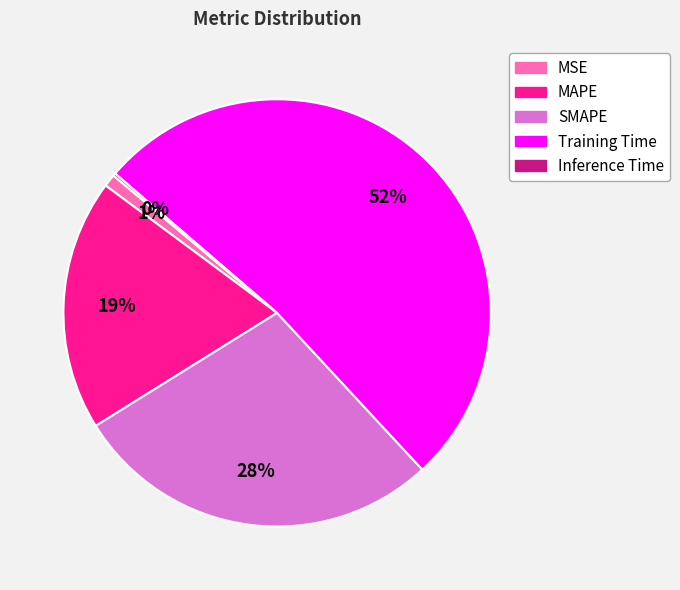

True or false: MAPE accounts for 8% of the total.

False